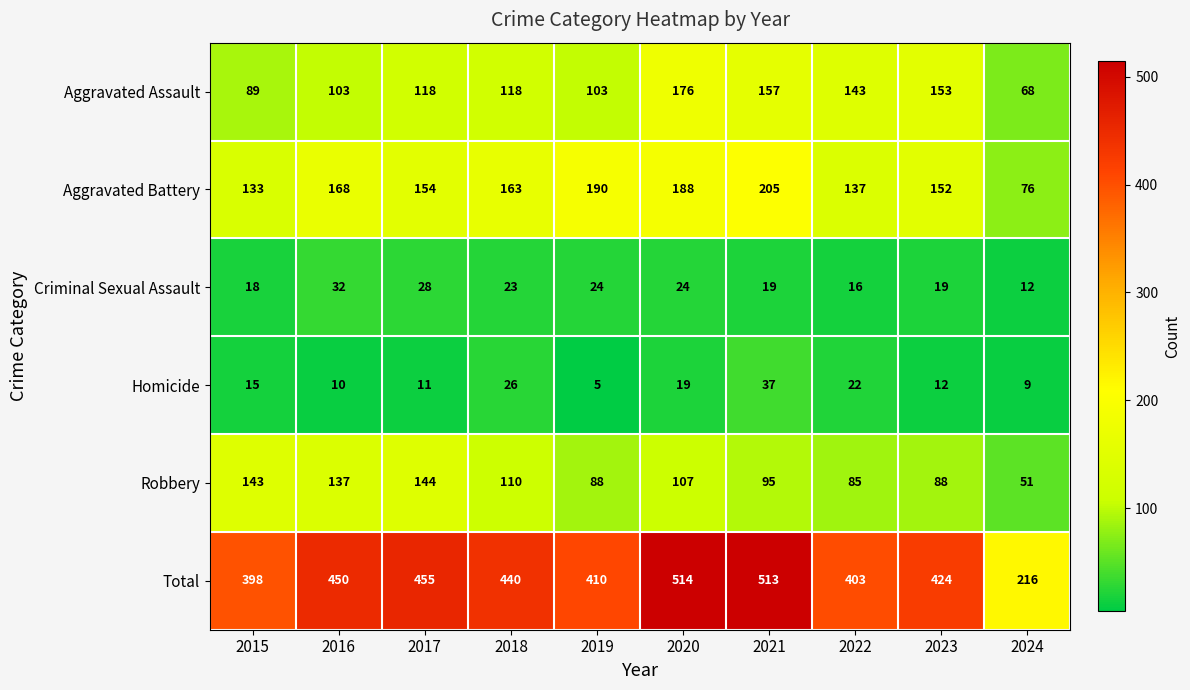

What is the lowest value of the Aggravated Battery series?

76